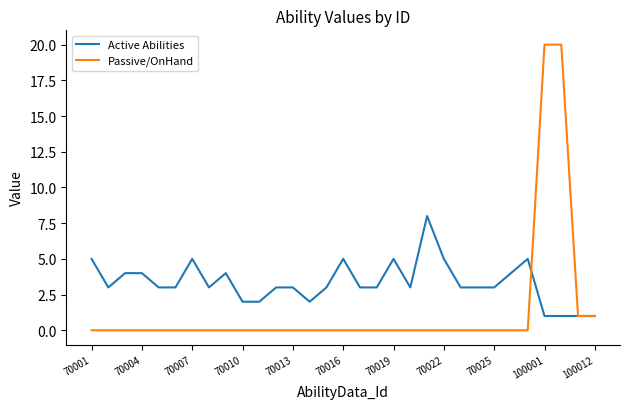

Count the Active Abilities values in the range 3 to 4.

17